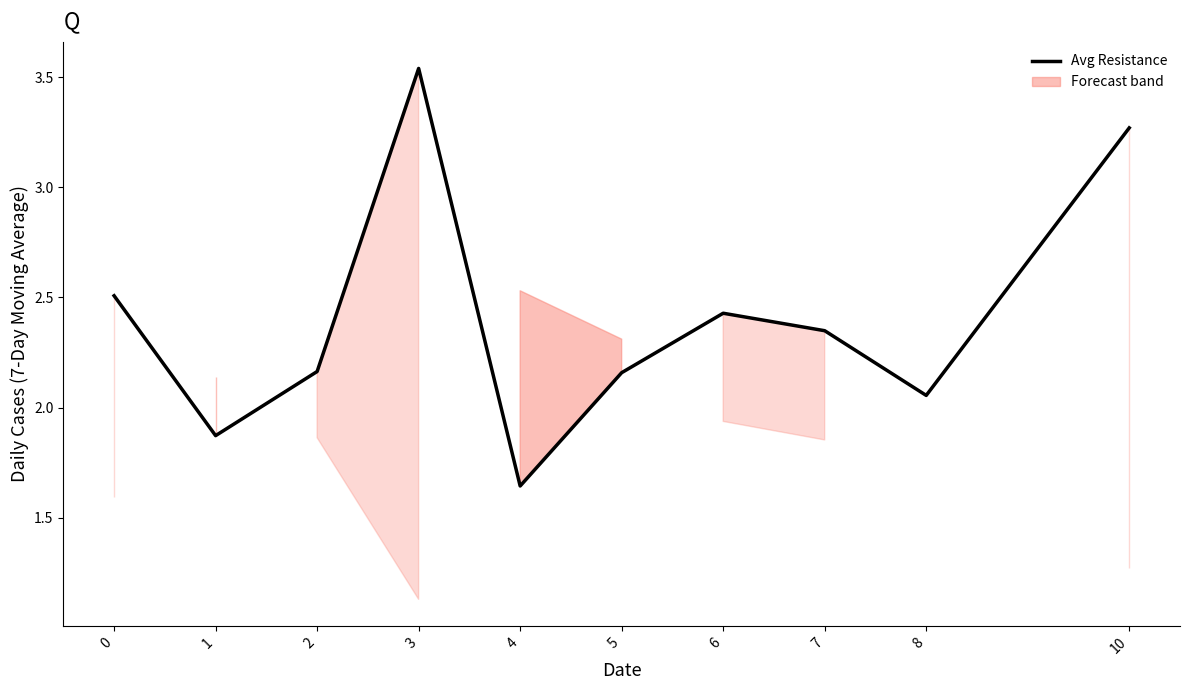

True or false: the data has more than 1 interior local peaks.

True